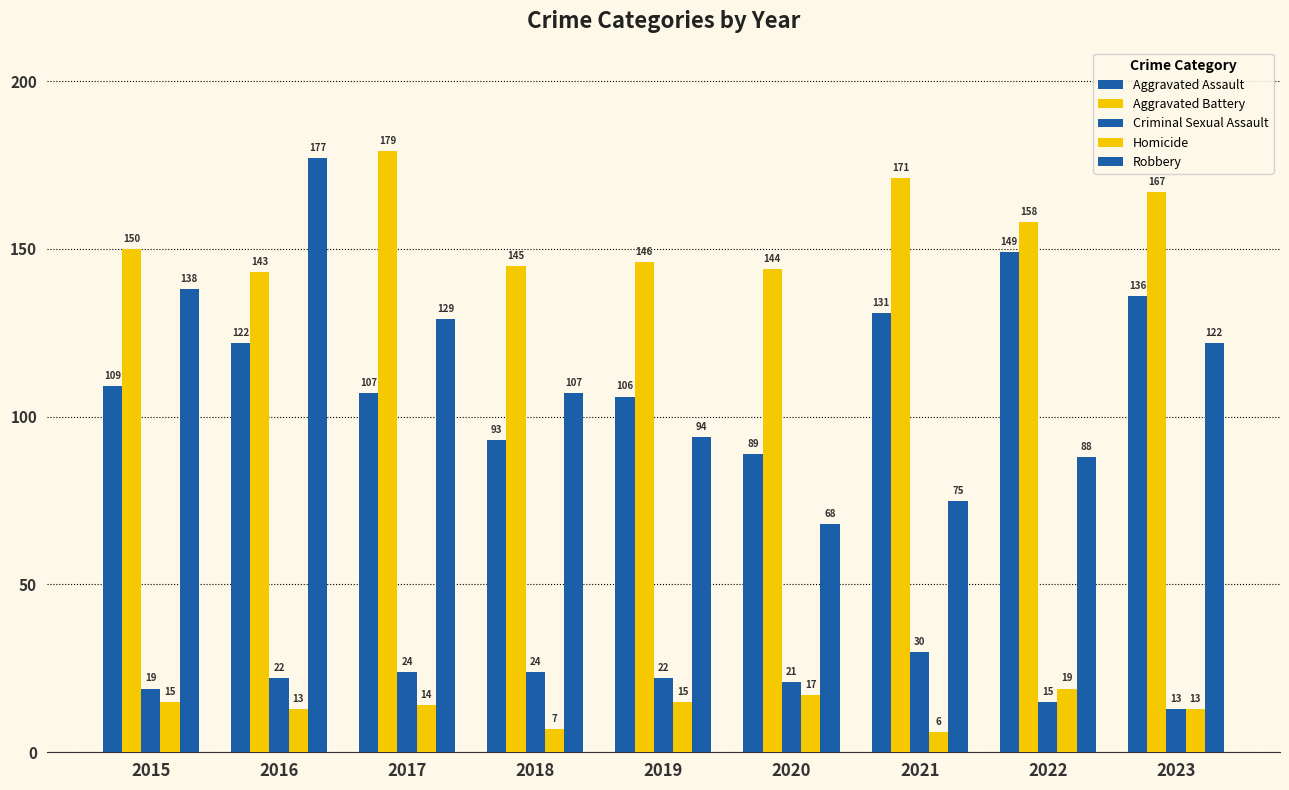

What is the sum of the Homicide values at 2018 and 2021?

13